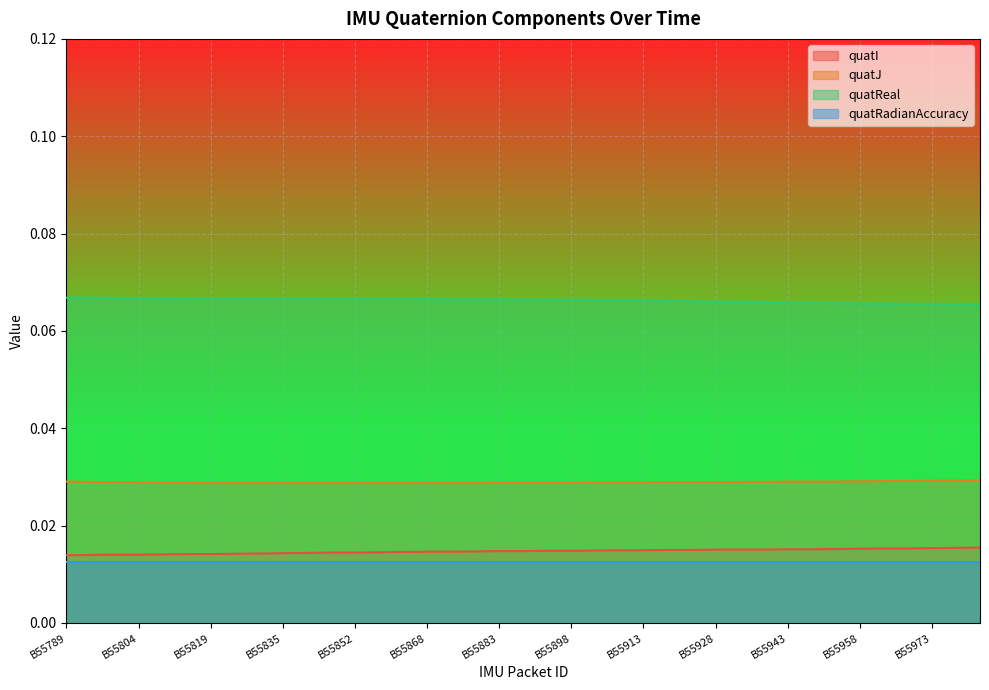

True or false: quatI and quatJ cross at least once.

False